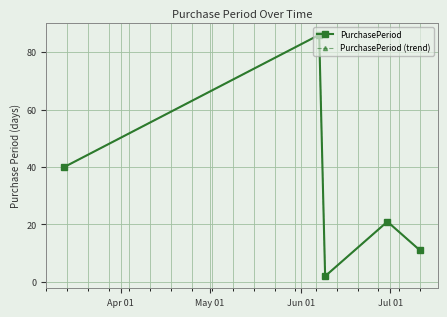

What is the label of the 3rd point from the right?

Jun 01